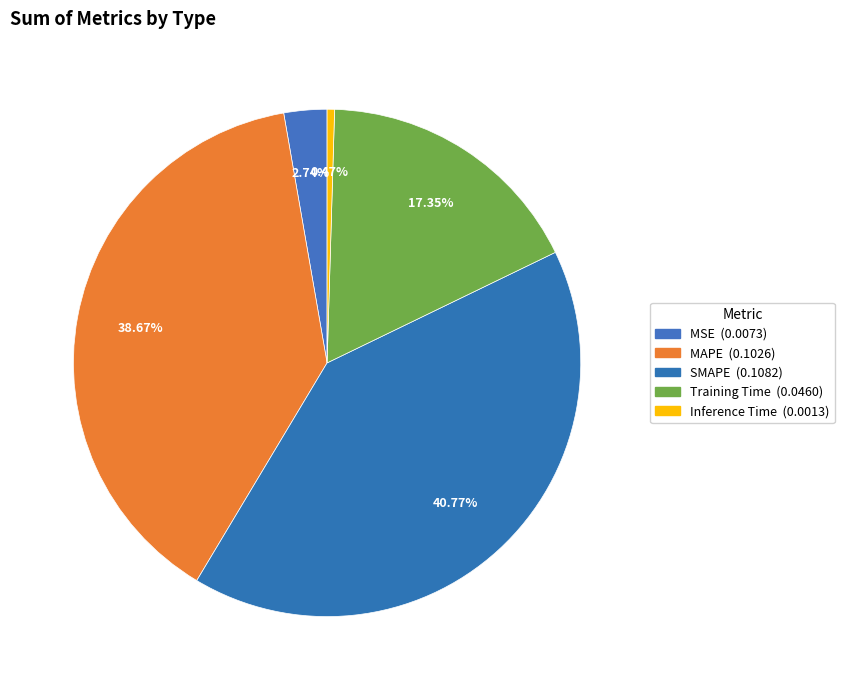

Is there any slice that represents more than half of the pie?

No